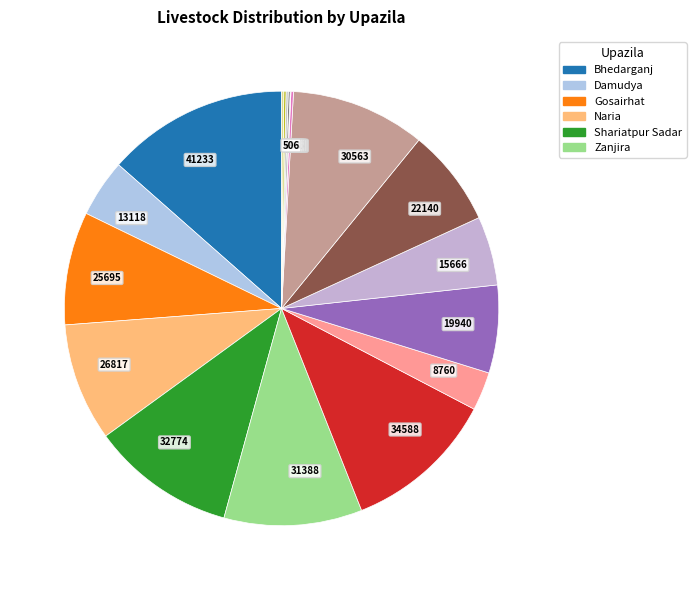

What is the ratio of the value at 22140 to the value at 30563?

0.7